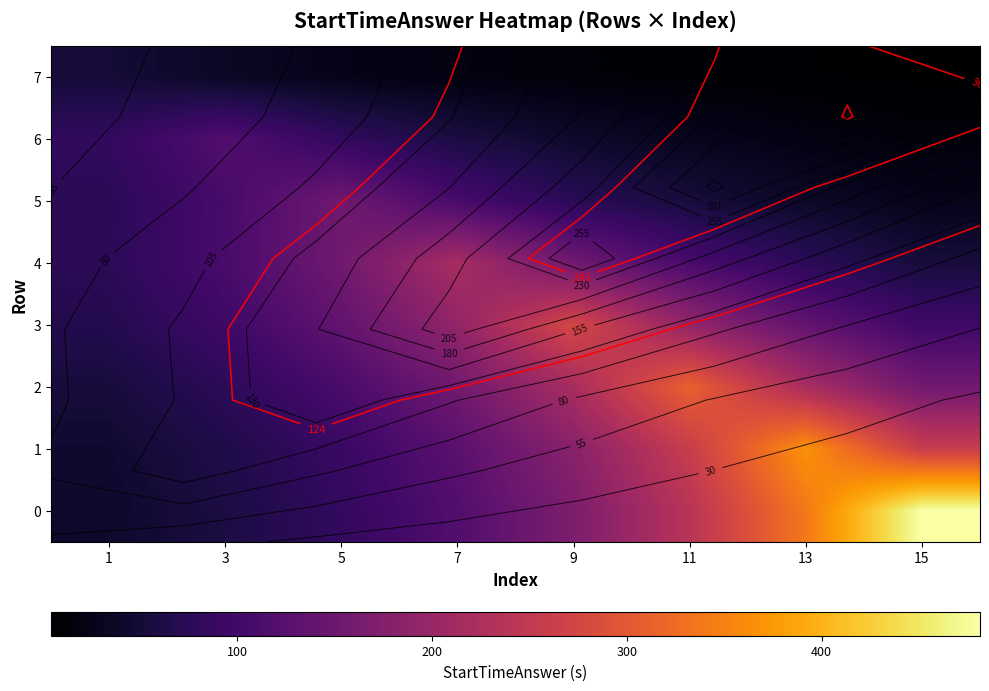

What is the sum of the 2 values at 9 and 3?

296.4